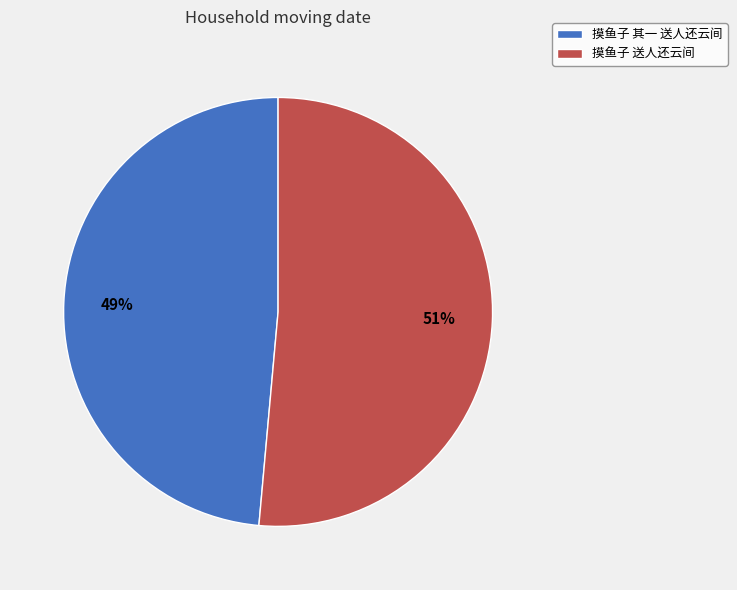

Which category has the biggest portion of the pie?

摸鱼子 送人还云间